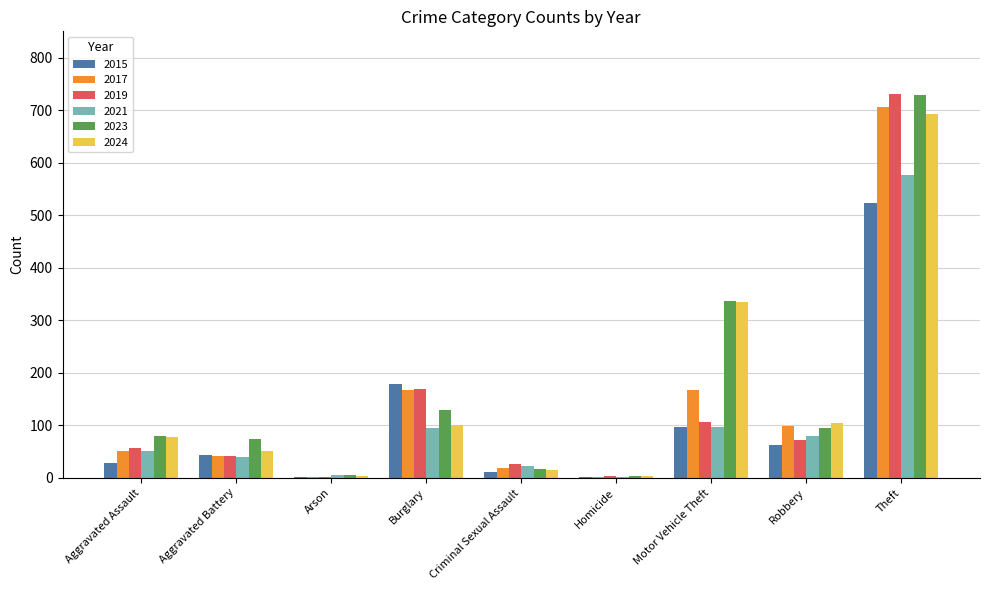

Is it true that 2024 equals 77 at Aggravated Assault?

True